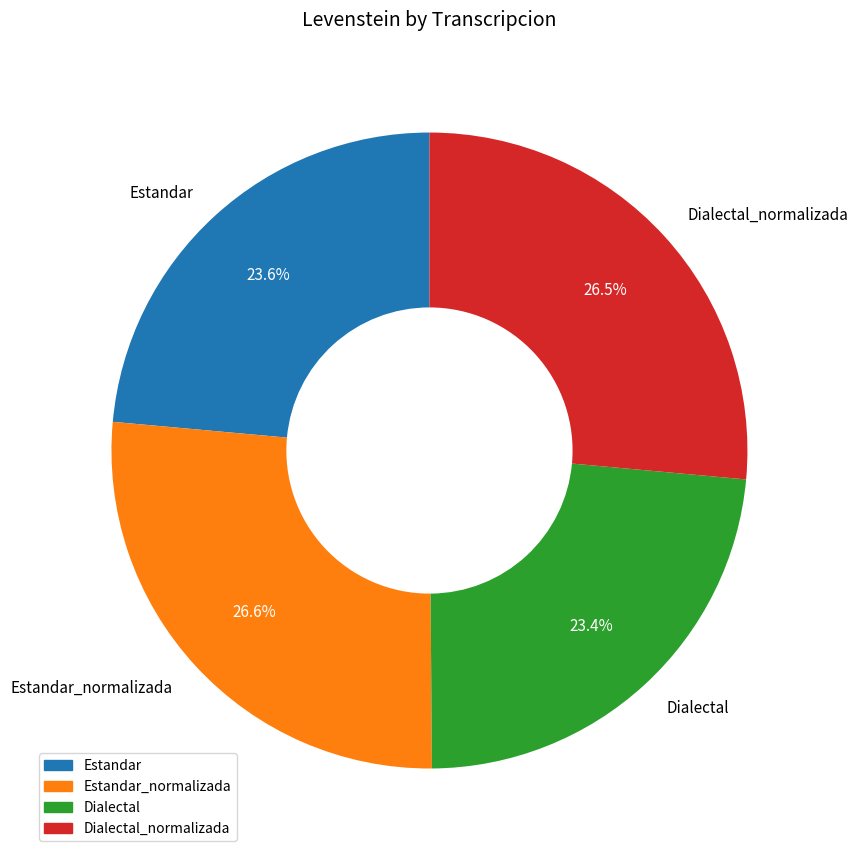

Does any single category account for the majority?

No